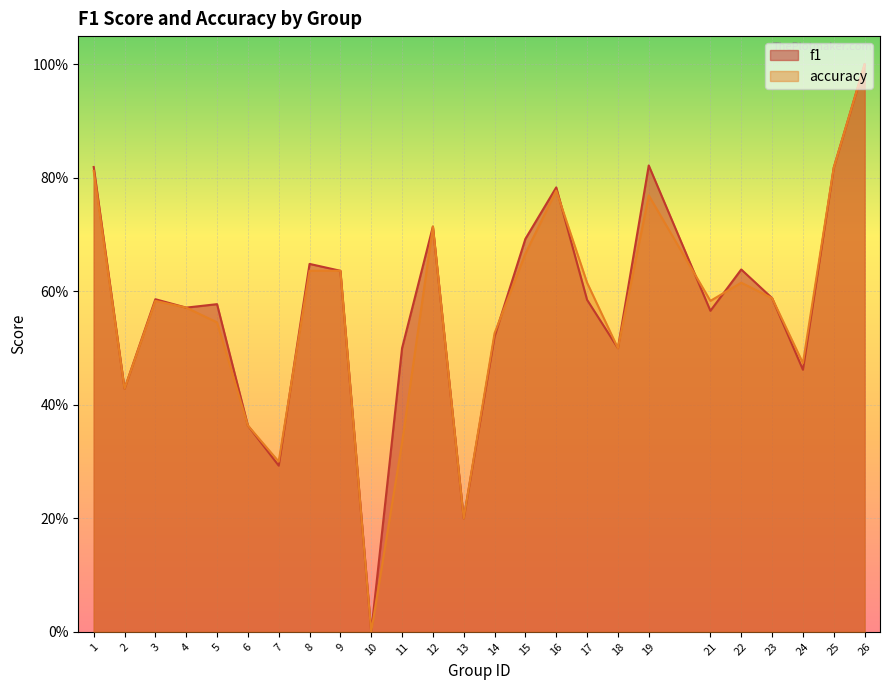

List the series in order of their overall mean, highest first.

f1, accuracy